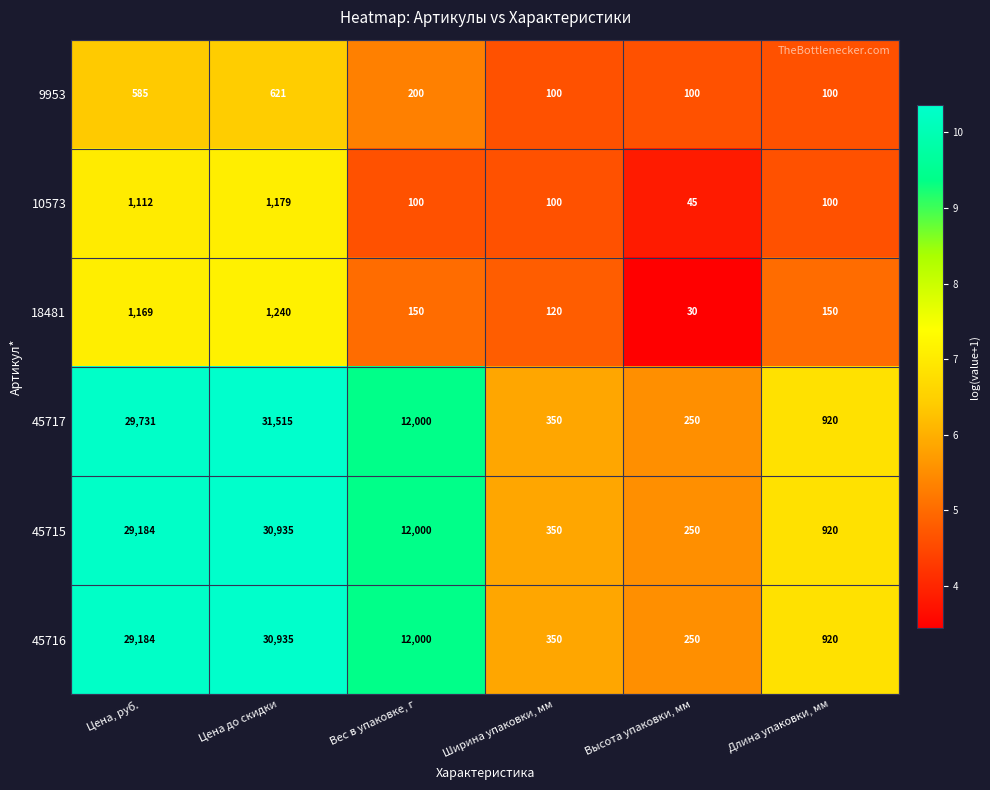

What is the difference between the 9953 values at Цена до скидки and Ширина упаковки, мм?

521